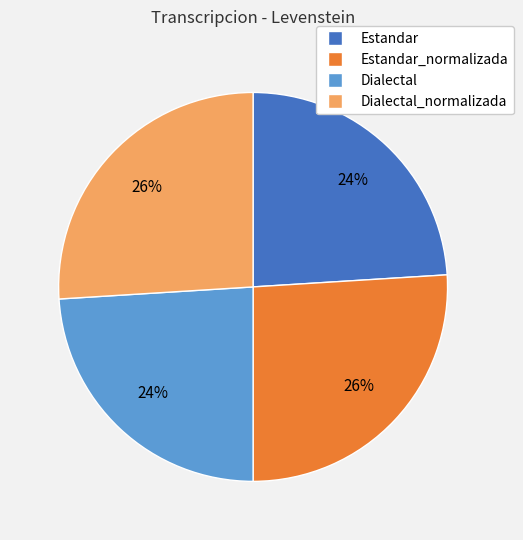

Is there a majority slice in this chart?

No